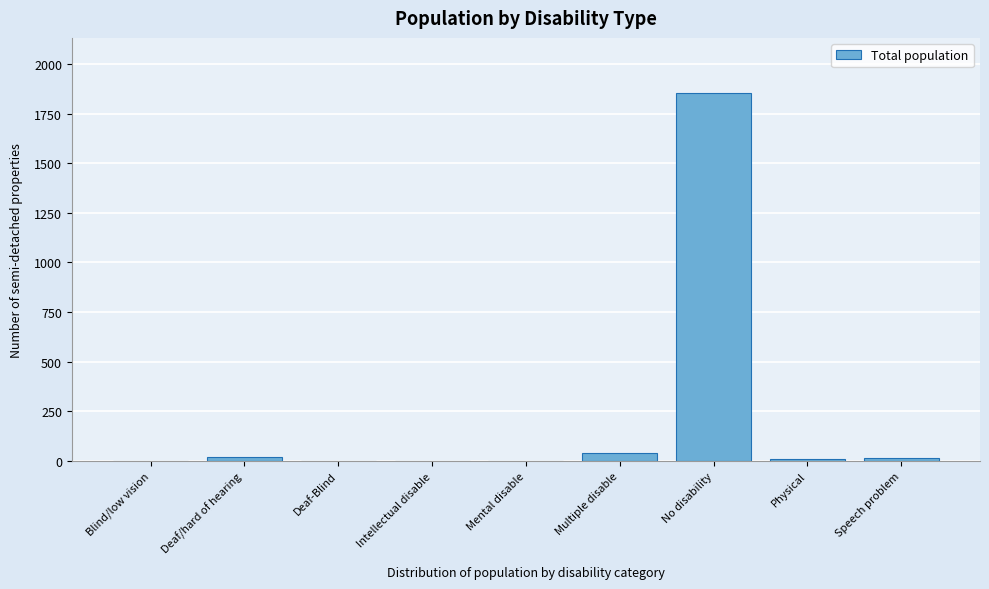

Which has a higher value, Speech problem or No disability?

No disability